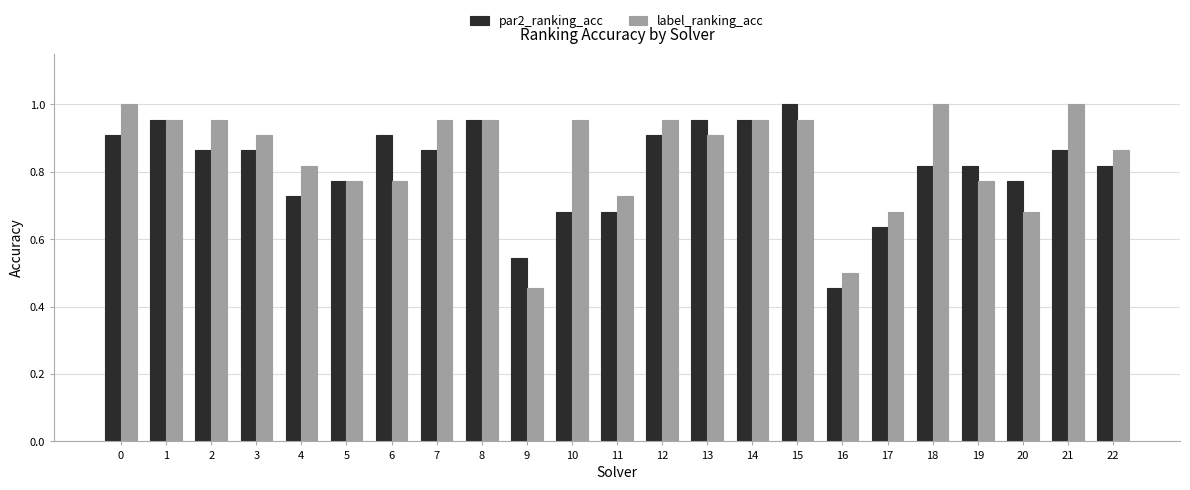

Which series has the largest total across all categories?

label_ranking_acc